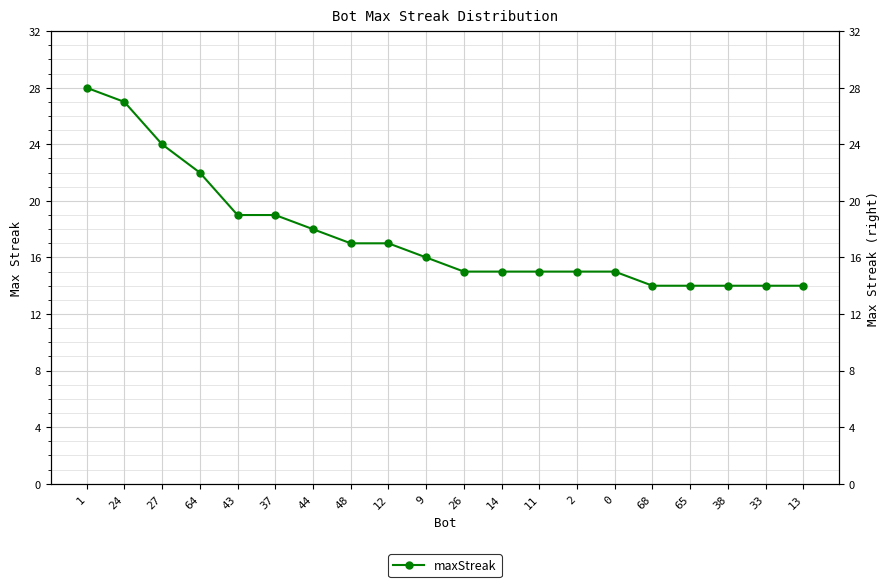

The value at 24 is 44. True or false?

False